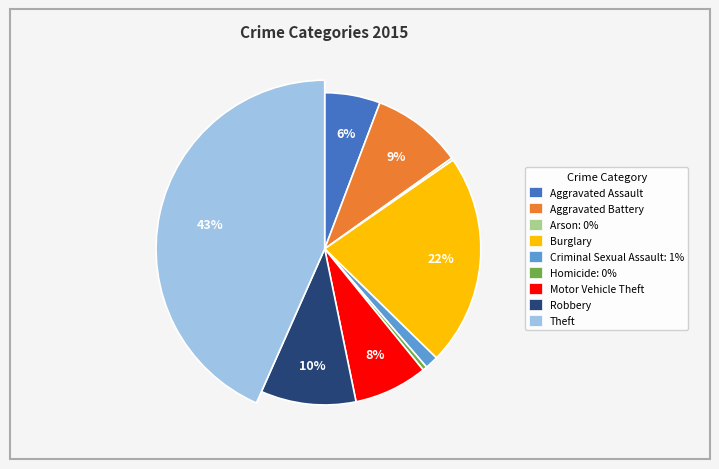

Which category has the biggest portion of the pie?

Theft